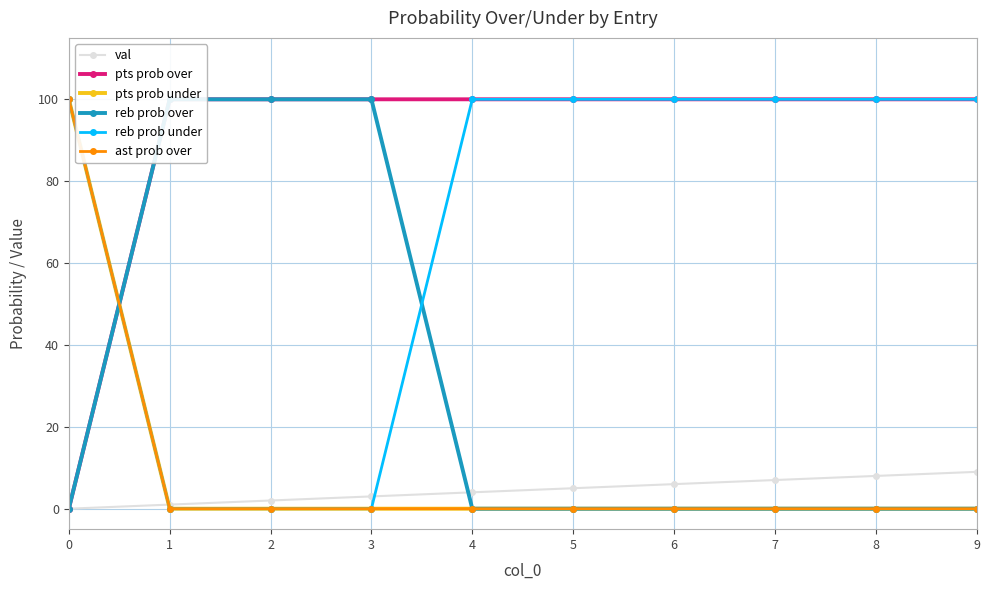

The reb prob over series shows -58 at 7. True or false?

False